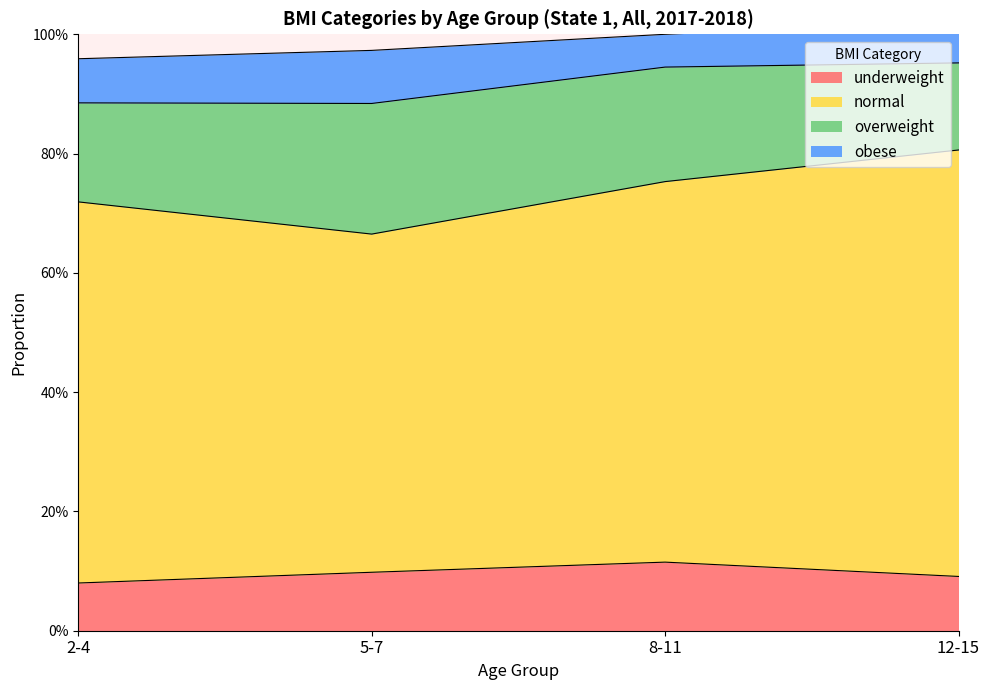

True or false: normal and underweight intersect in this chart.

False